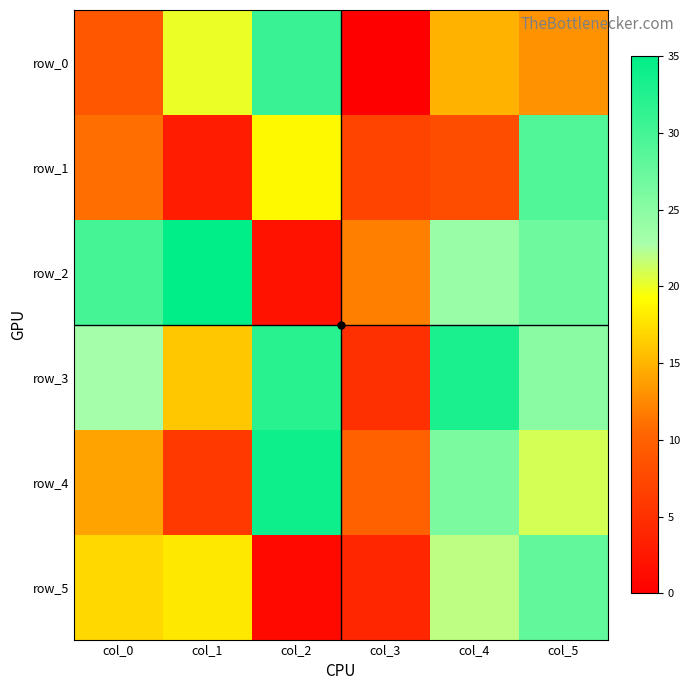

At which label does row_1 reach its peak?

col_5